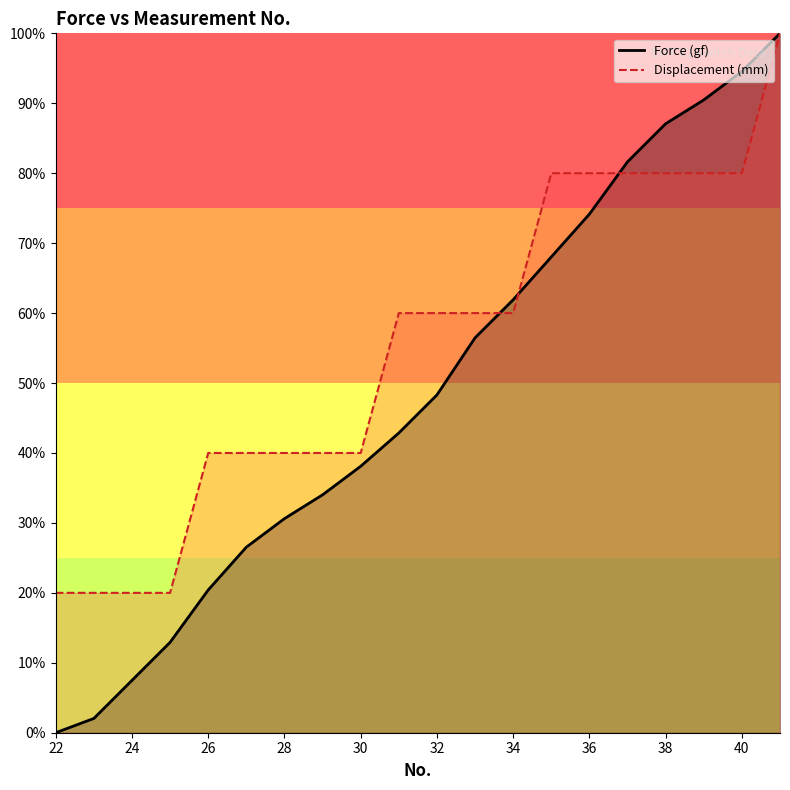

How many intersections are there between Force (gf) and Displacement (mm)?

3